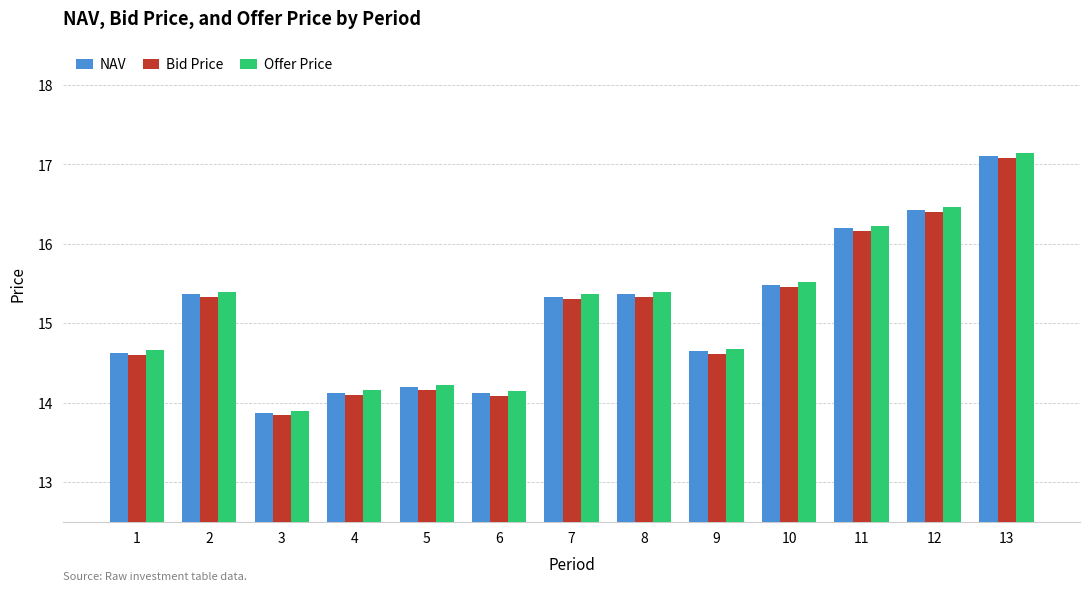

What is the sum of all Bid Price values?

196.5